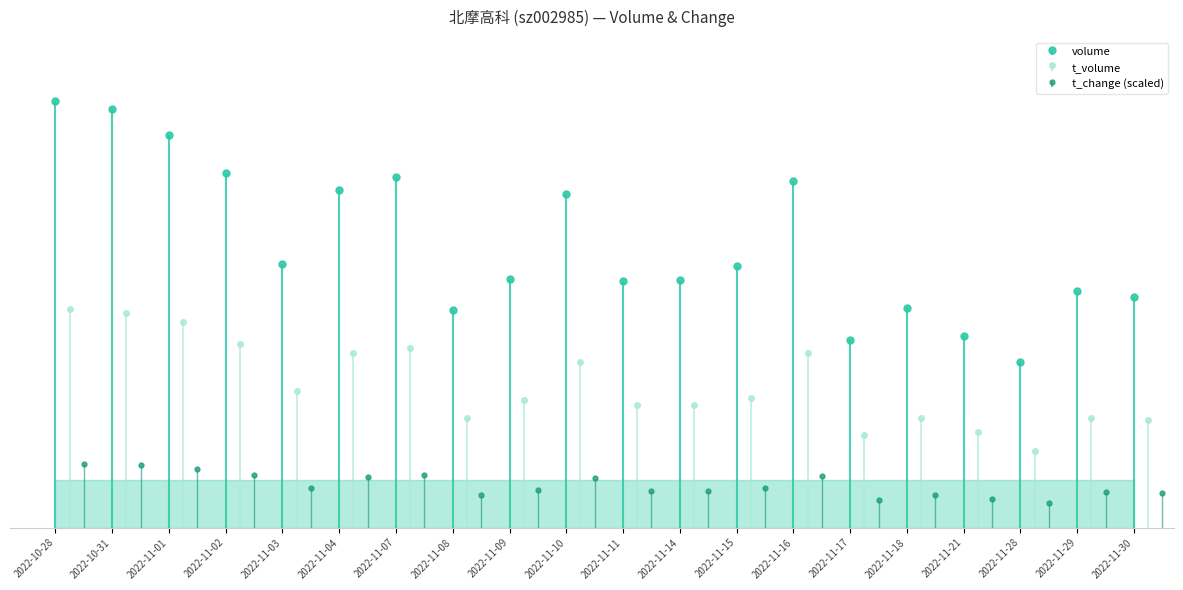

Where does the volume series first go above 27561?

2022-10-28